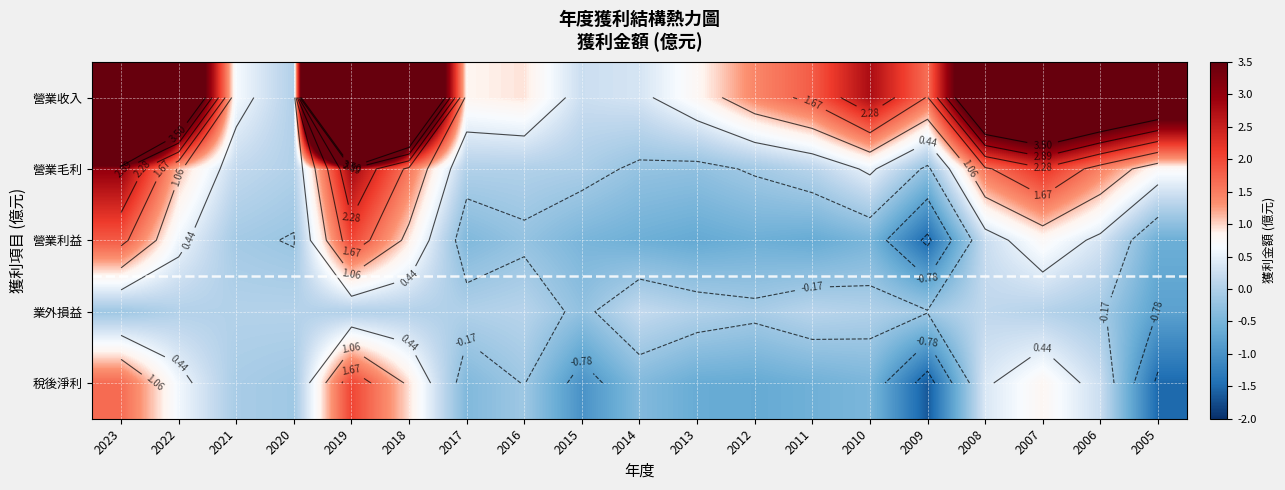

Is it true that 營業利益 equals -0.1 at 2021?

True